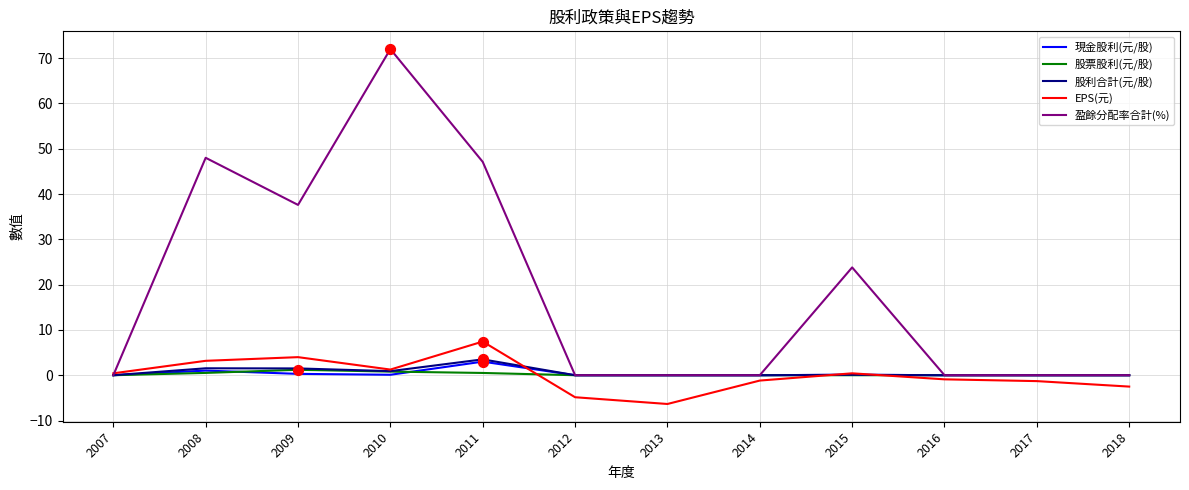

Which series has the largest total across all categories?

盈餘分配率合計(%)